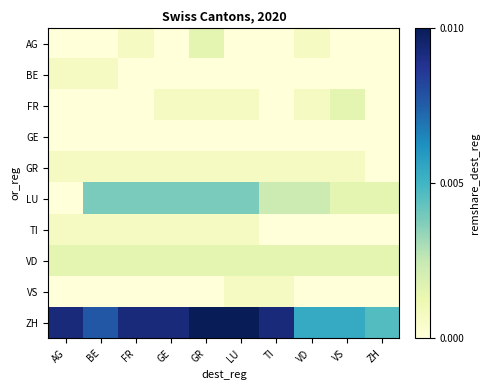

At which category is the sum across all series the highest?

GR